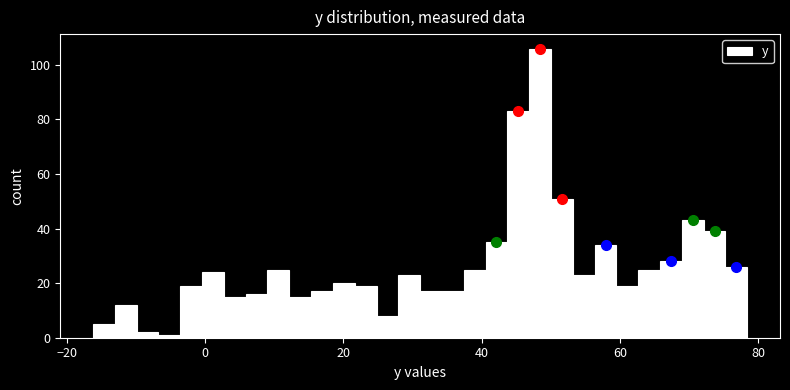

Around what value on the x-axis is the tallest bar? Give the approximate position of its centre, as read against the axis.

48